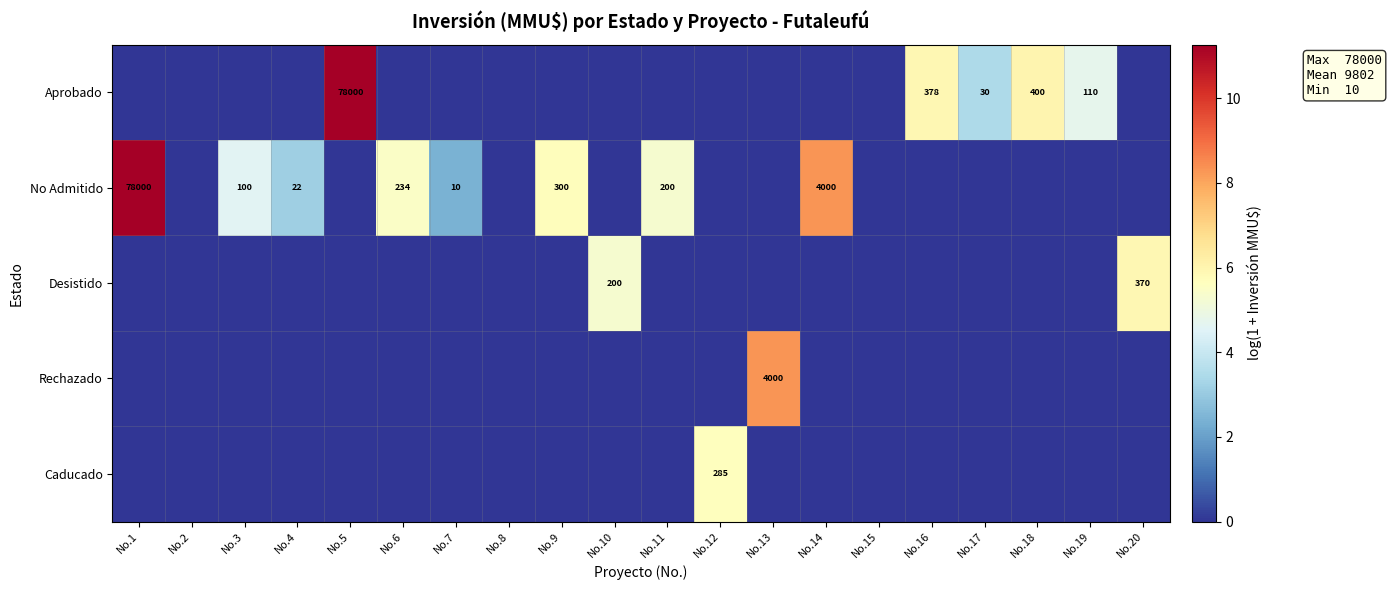

The value of Aprobado at No.16 is 378. True or false?

True